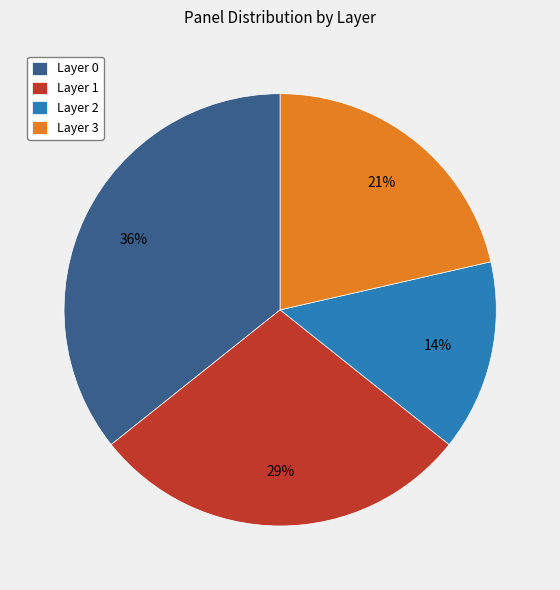

Is it true that Layer 0 is 28% of the pie?

False